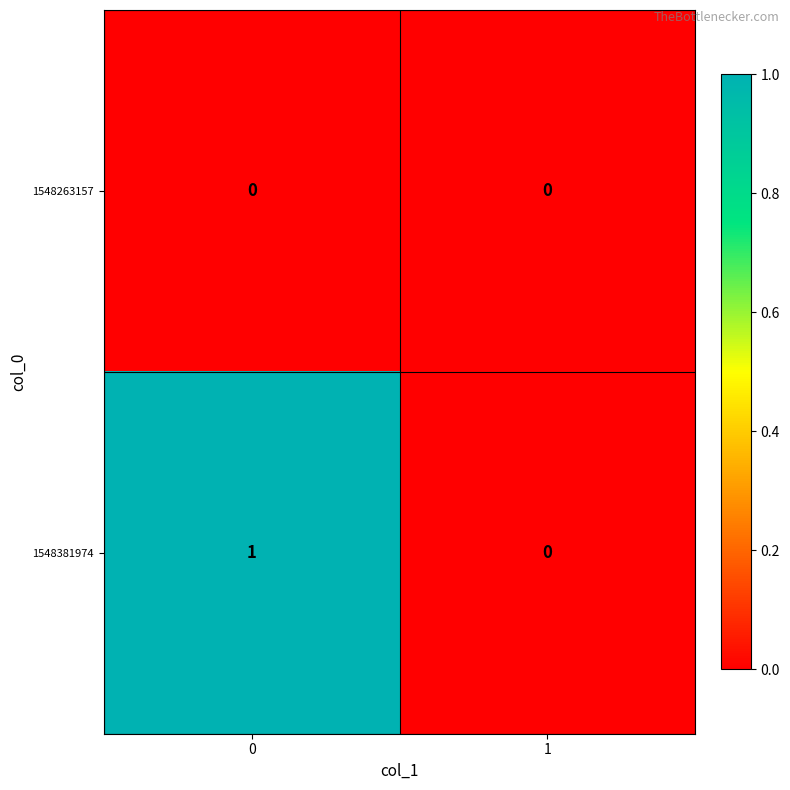

What is the difference between the highest and lowest values at 0?

1